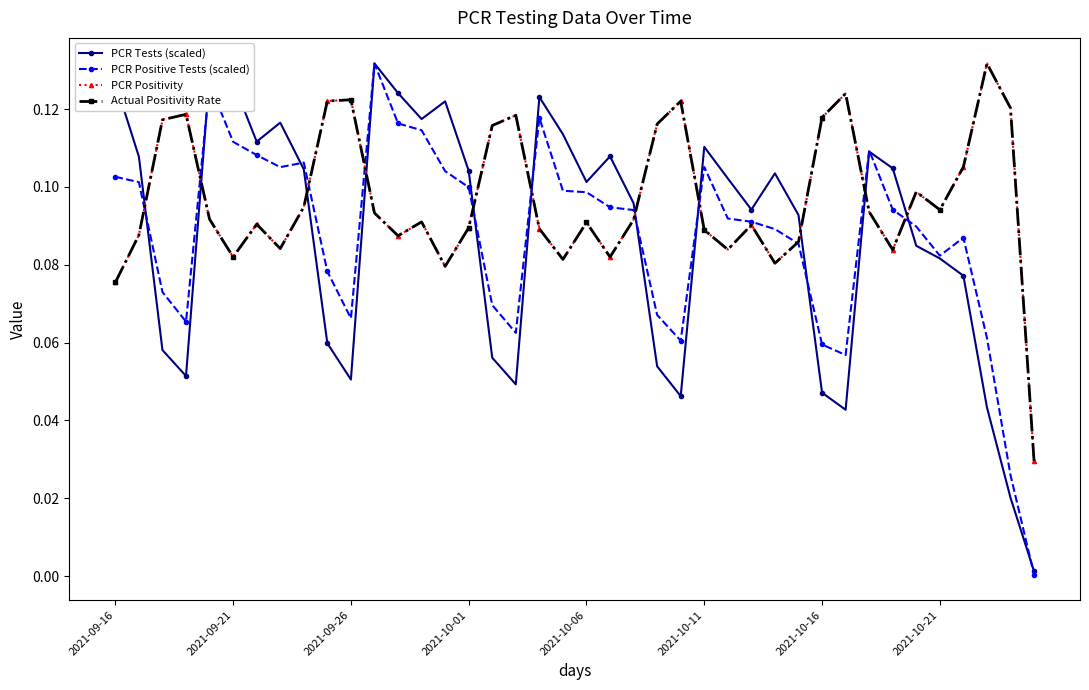

Does the chart have visible grid lines?

No